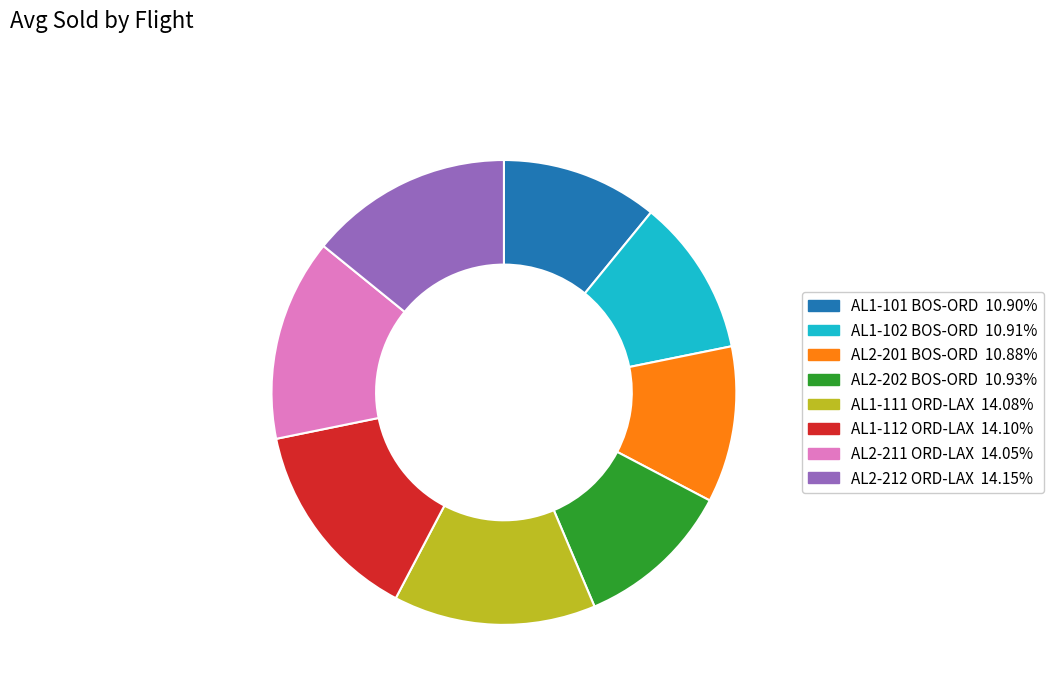

Do AL1-111 ORD-LAX and AL2-212 ORD-LAX together represent more than half of the pie?

No